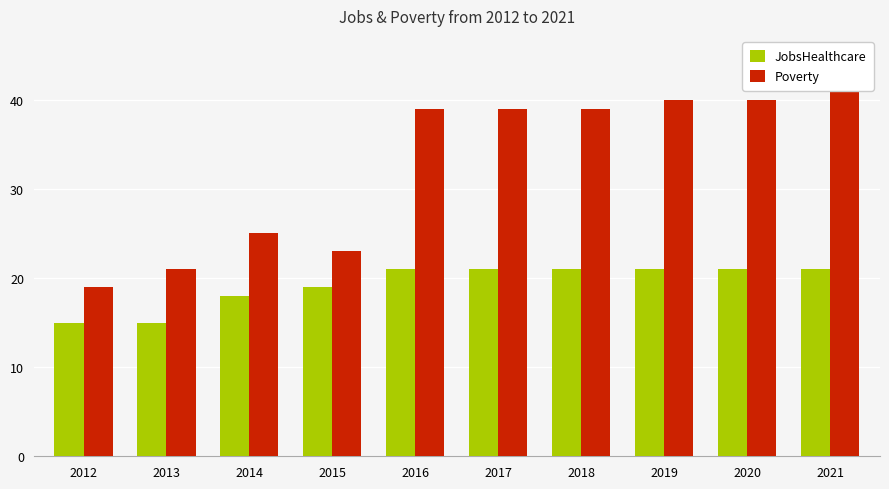

What are all the series names shown in the legend?

JobsHealthcare, Poverty